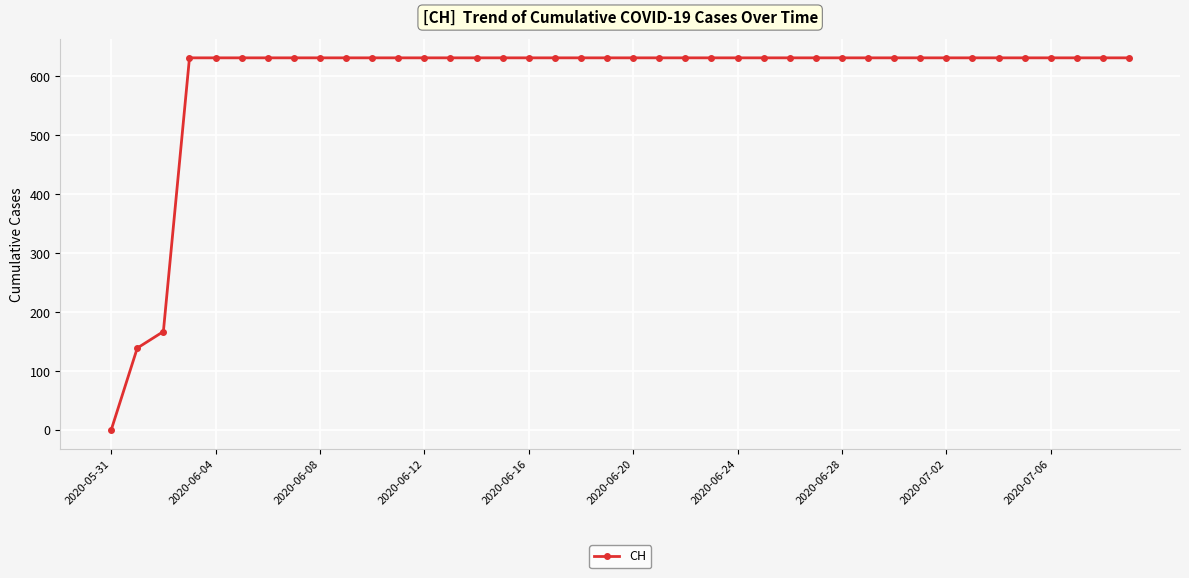

What is the maximum value shown in the chart?

631